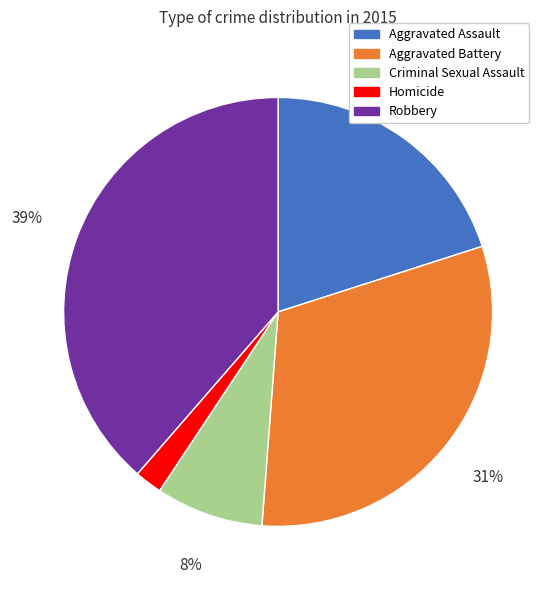

Rank the categories by value from highest to lowest.

Robbery, Aggravated Battery, Aggravated Assault, Criminal Sexual Assault, Homicide